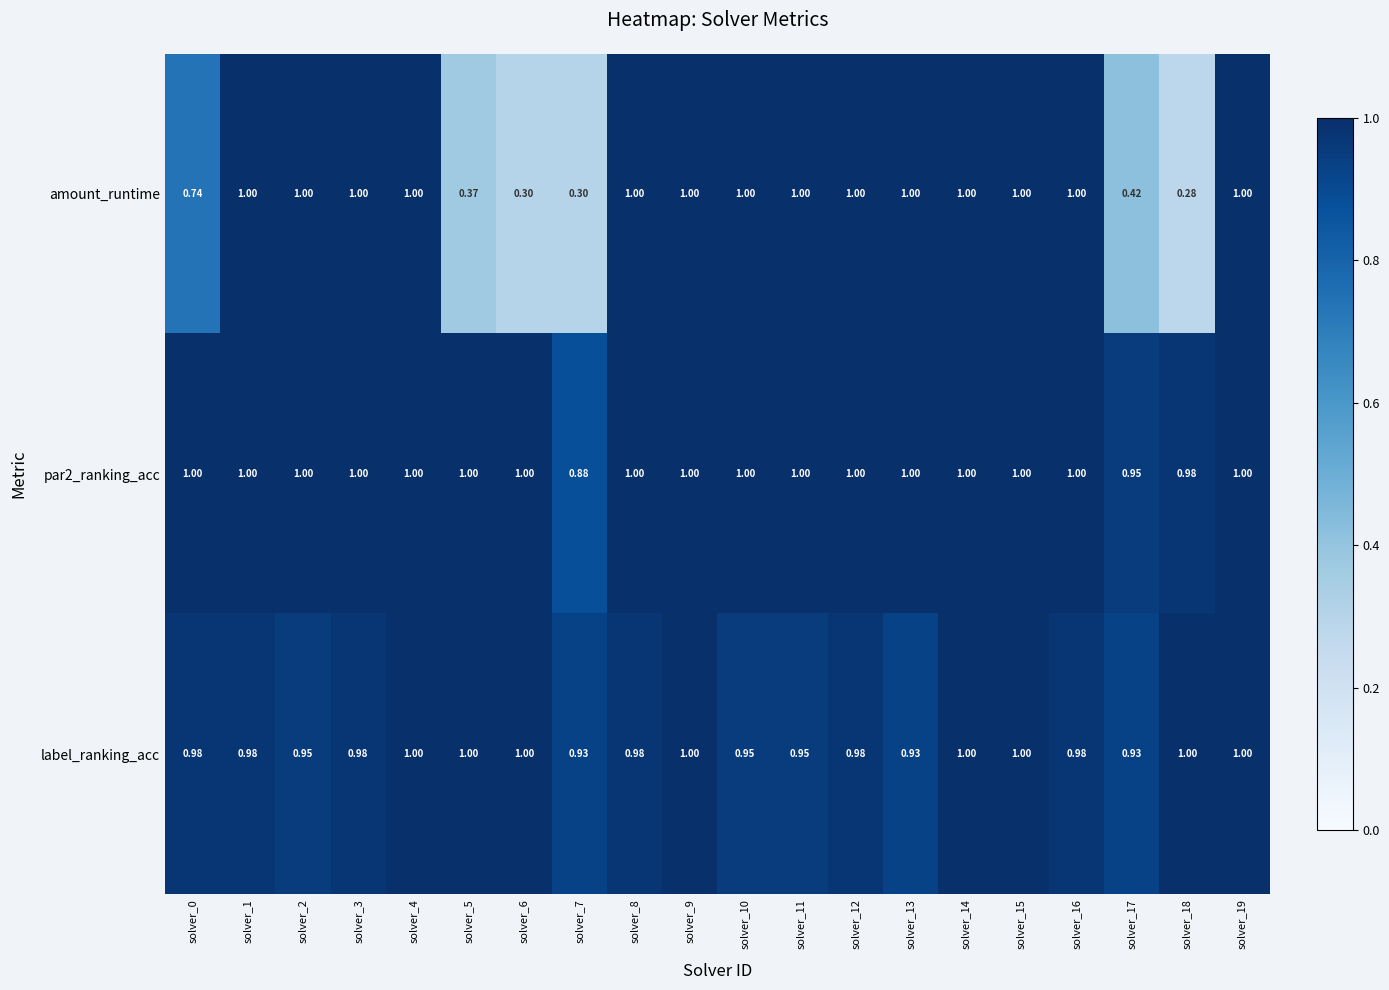

Is the value of amount_runtime at solver_5 greater than the value of label_ranking_acc at solver_16?

No